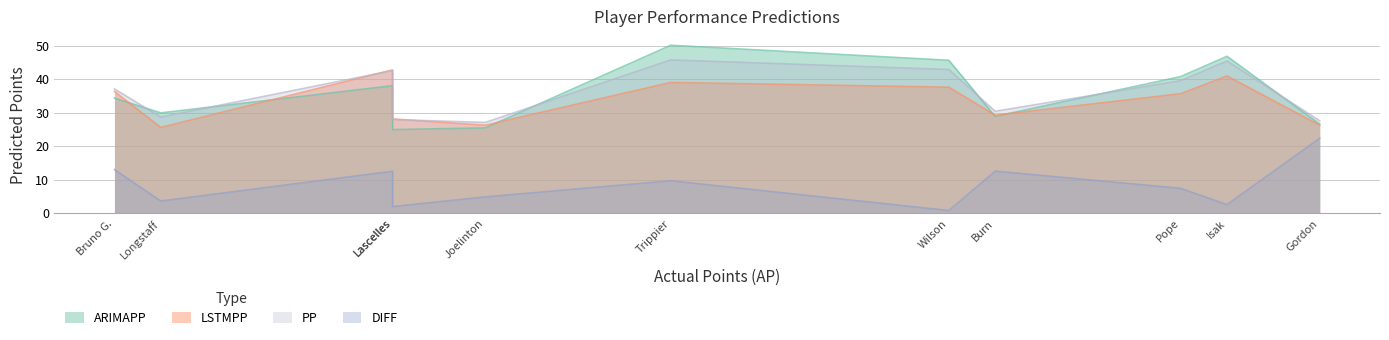

Is the value of LSTMPP at Isak greater than the value of PP at Lascelles?

Yes